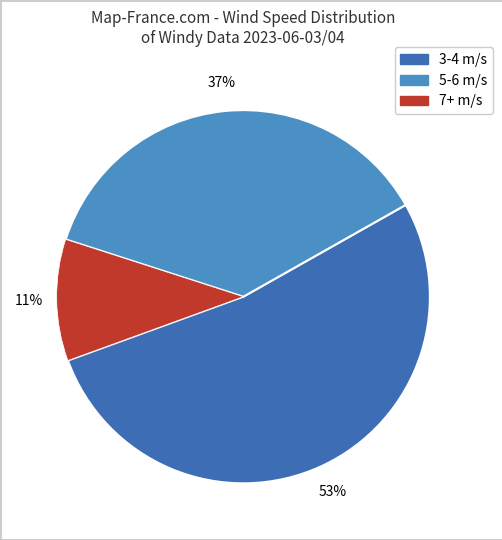

Count the number of slices in the pie.

3